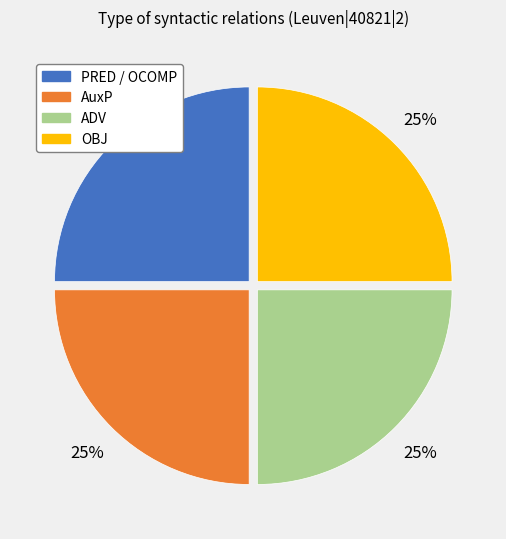

To the nearest percent, what is the difference between the largest and smallest slice percentages?

0%